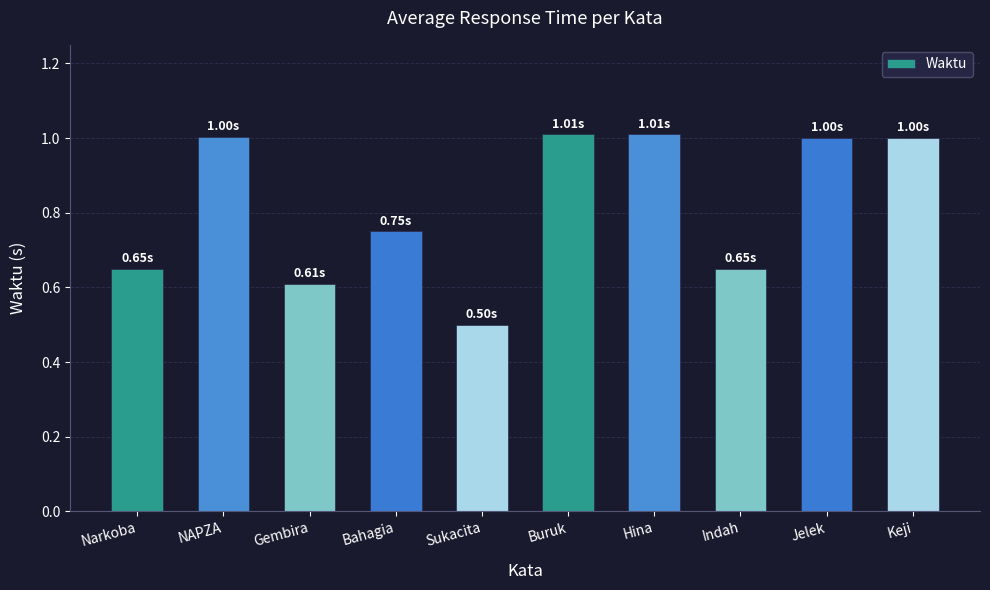

Approximately how many times larger is the value at Gembira compared to NAPZA?

0.6